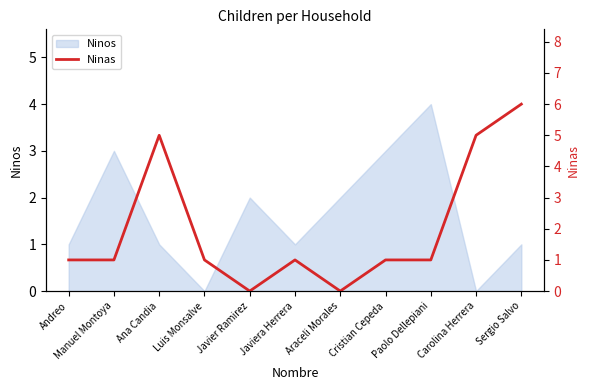

Rank the categories by value from highest to lowest.

Sergio Salvo, Ana Candia, Carolina Herrera, Andreo, Manuel Montoya, Luis Monsalve, Javiera Herrera, Cristian Cepeda, Paolo Dellepiani, Javier Ramirez, Araceli Morales